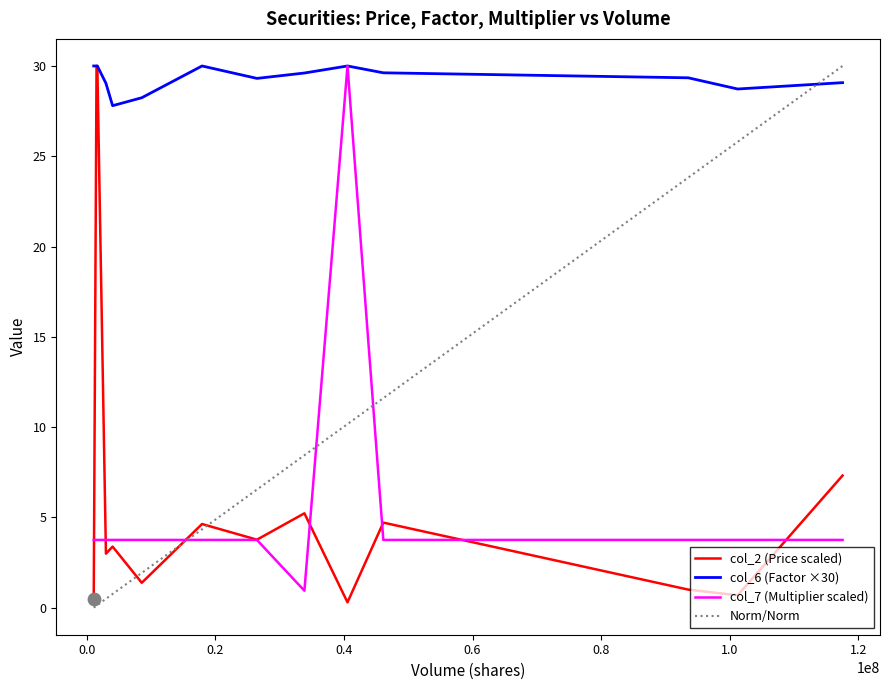

At which category is the sum across all series the highest?

1509535